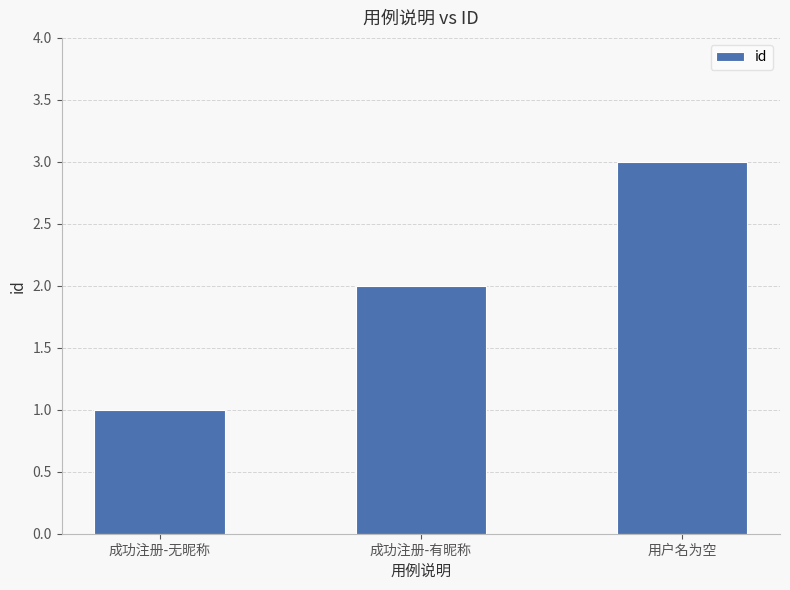

Reading left to right, transcribe all the data shown in this chart.

成功注册-无昵称=1	成功注册-有昵称=2	用户名为空=3